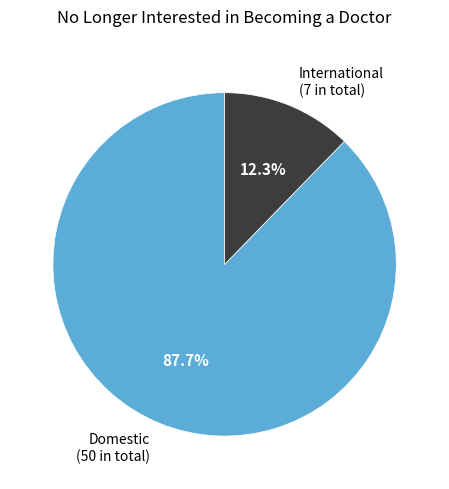

How many slices are in this pie chart?

2